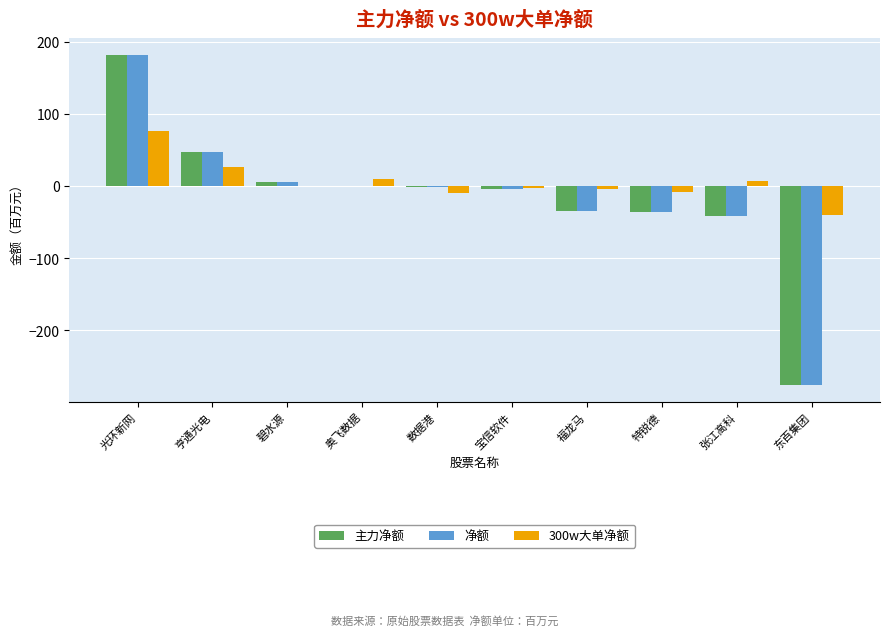

What is the highest value of the 净额 series?

182.1